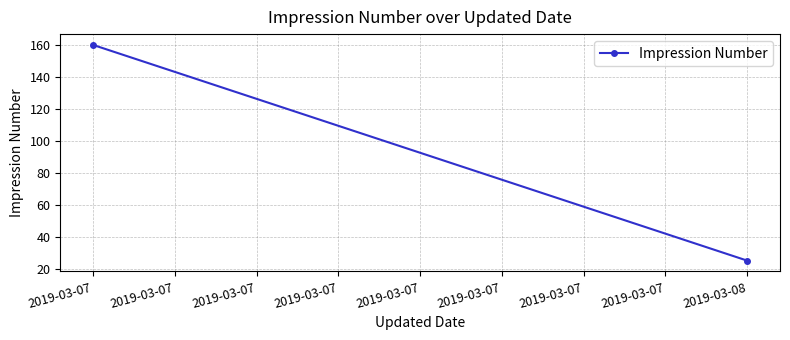

Reading left to right, list all the values displayed in this chart.

160	25